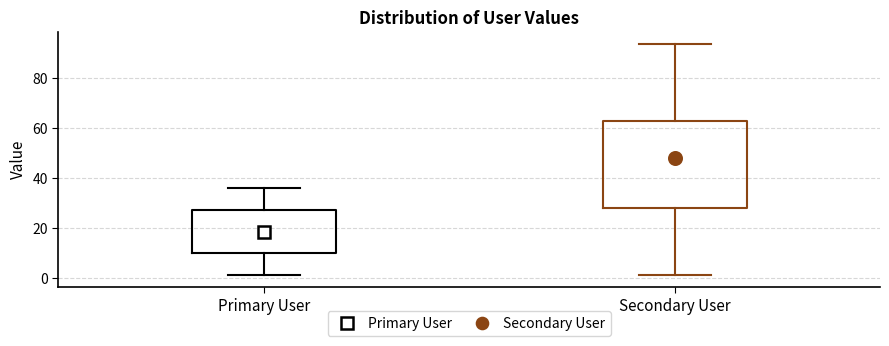

Which box has the lowest median line?

Primary User